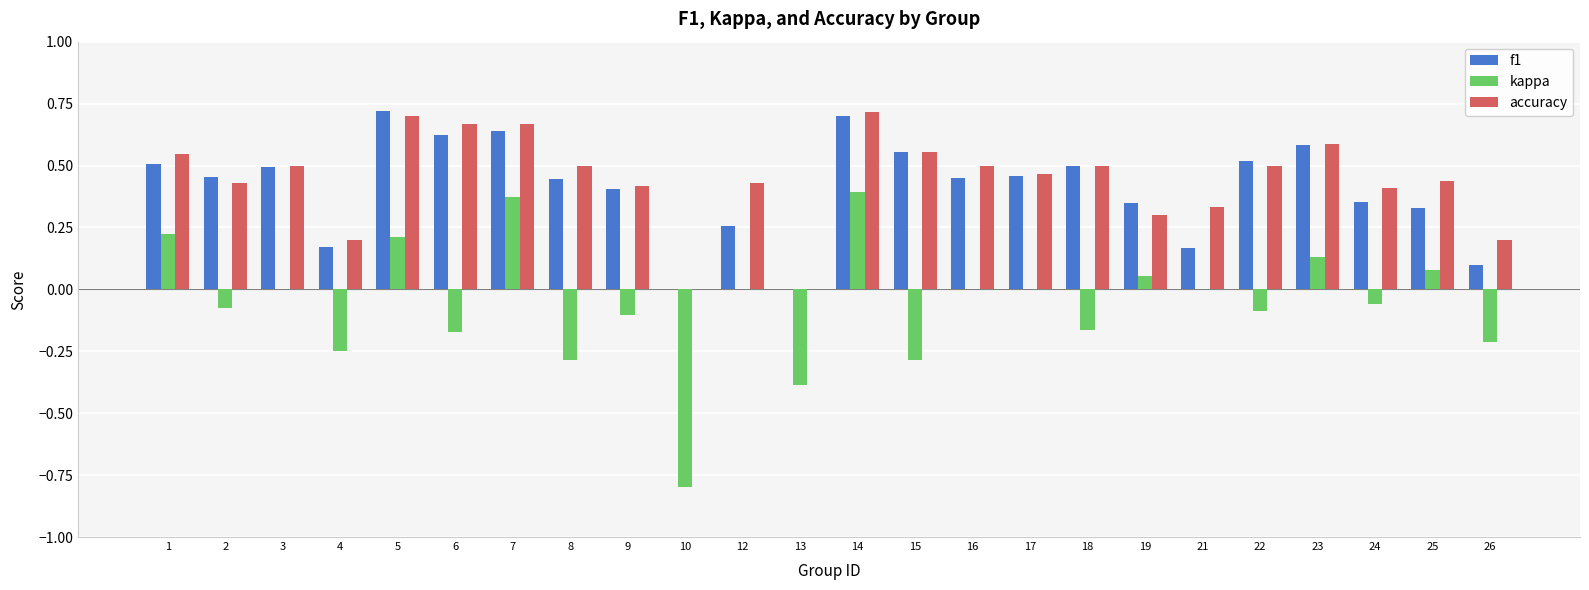

At which category is the sum across all series the highest?

14